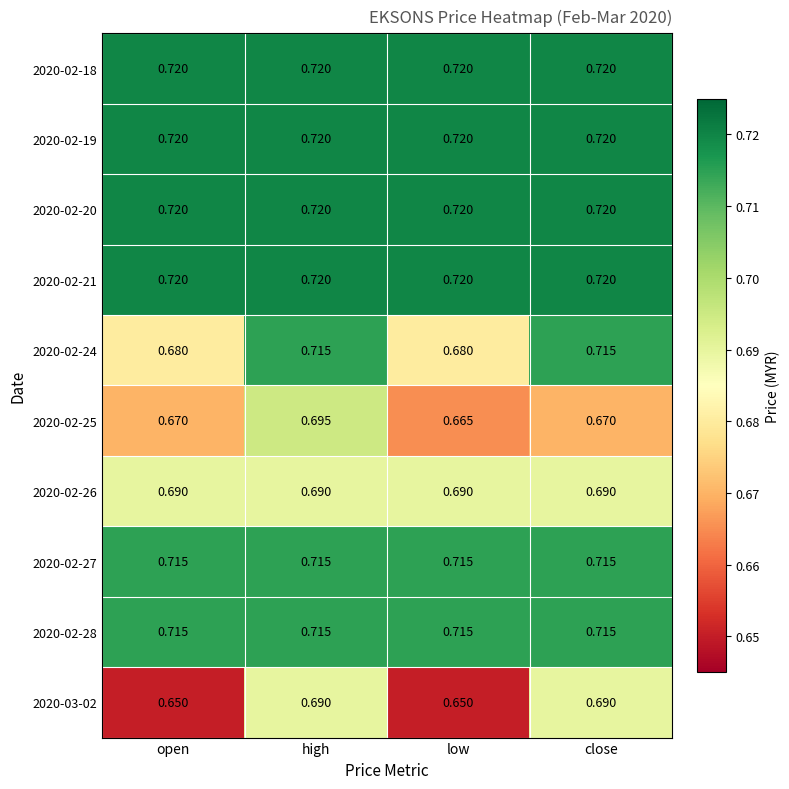

At which category is the sum across all series the highest?

high